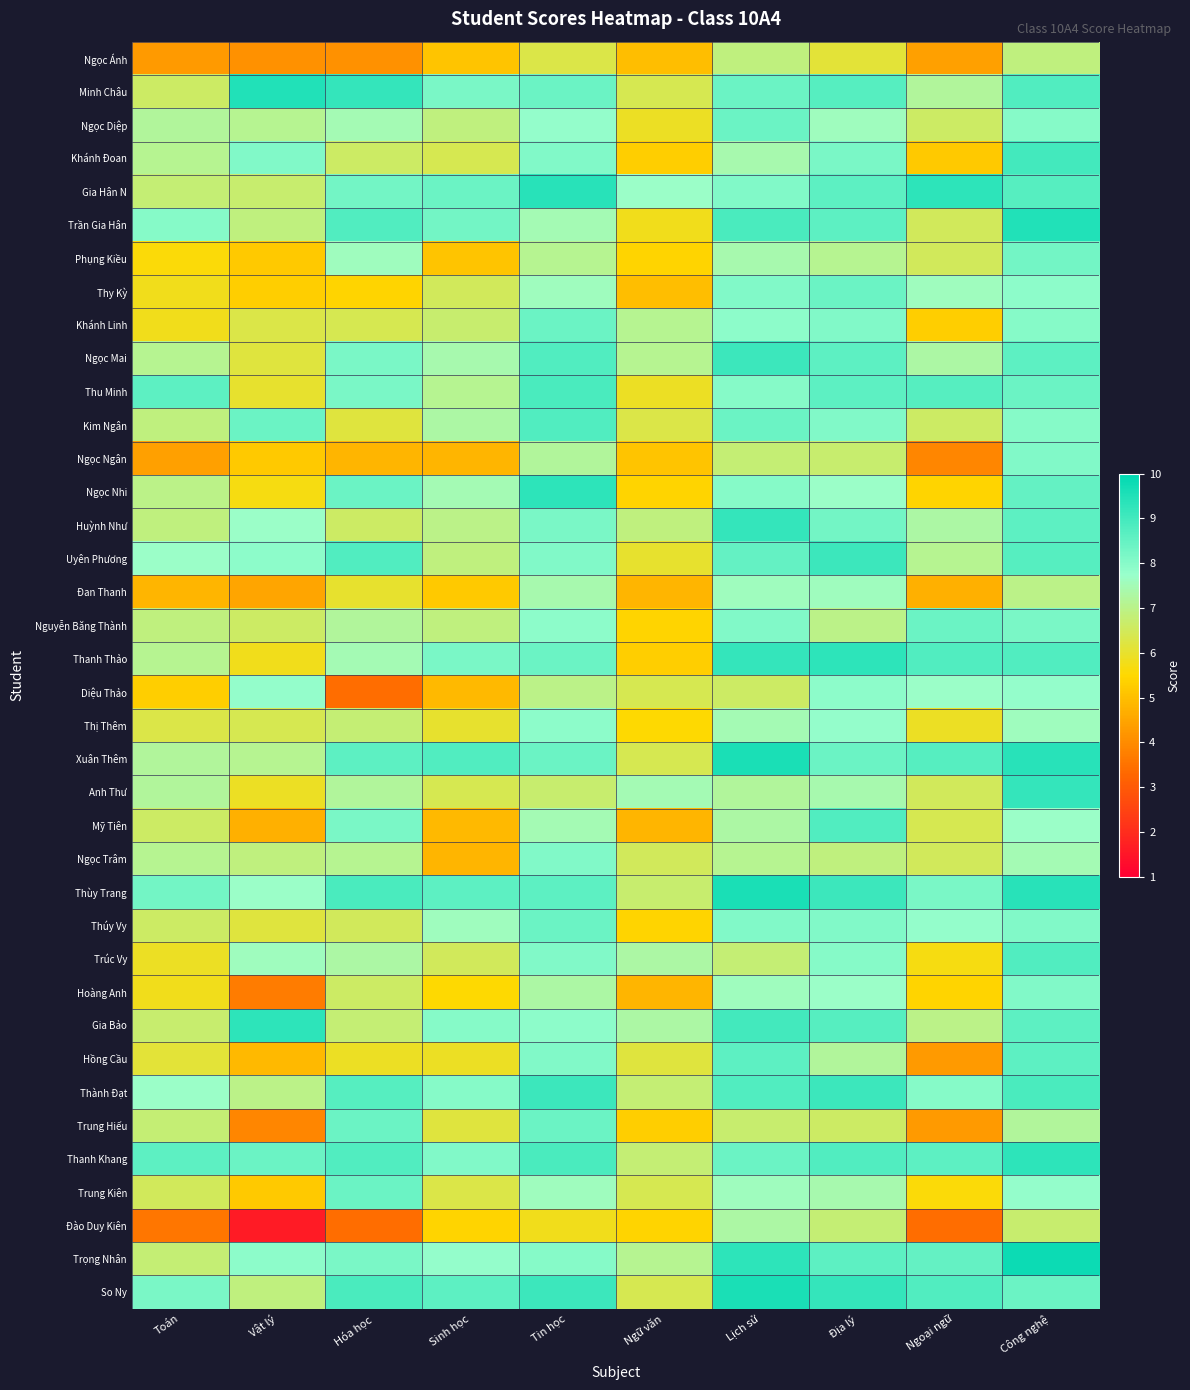

Count the number of categories in the chart.

10